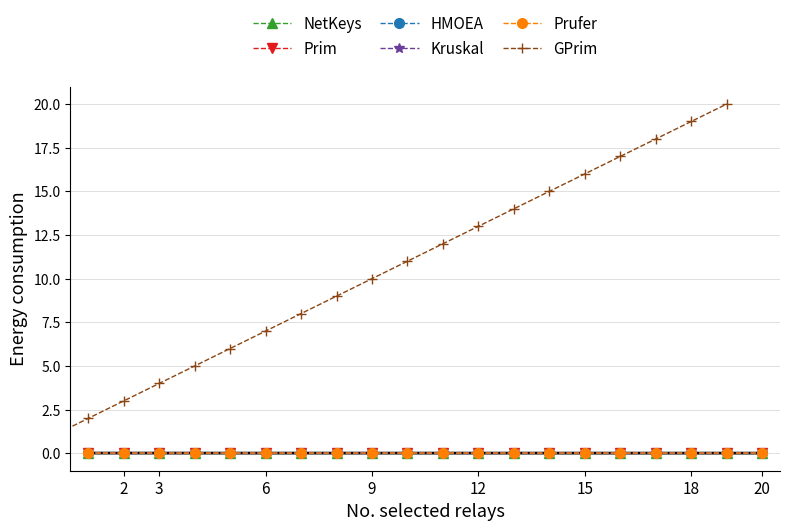

What is the maximum value shown in the chart?

20.0